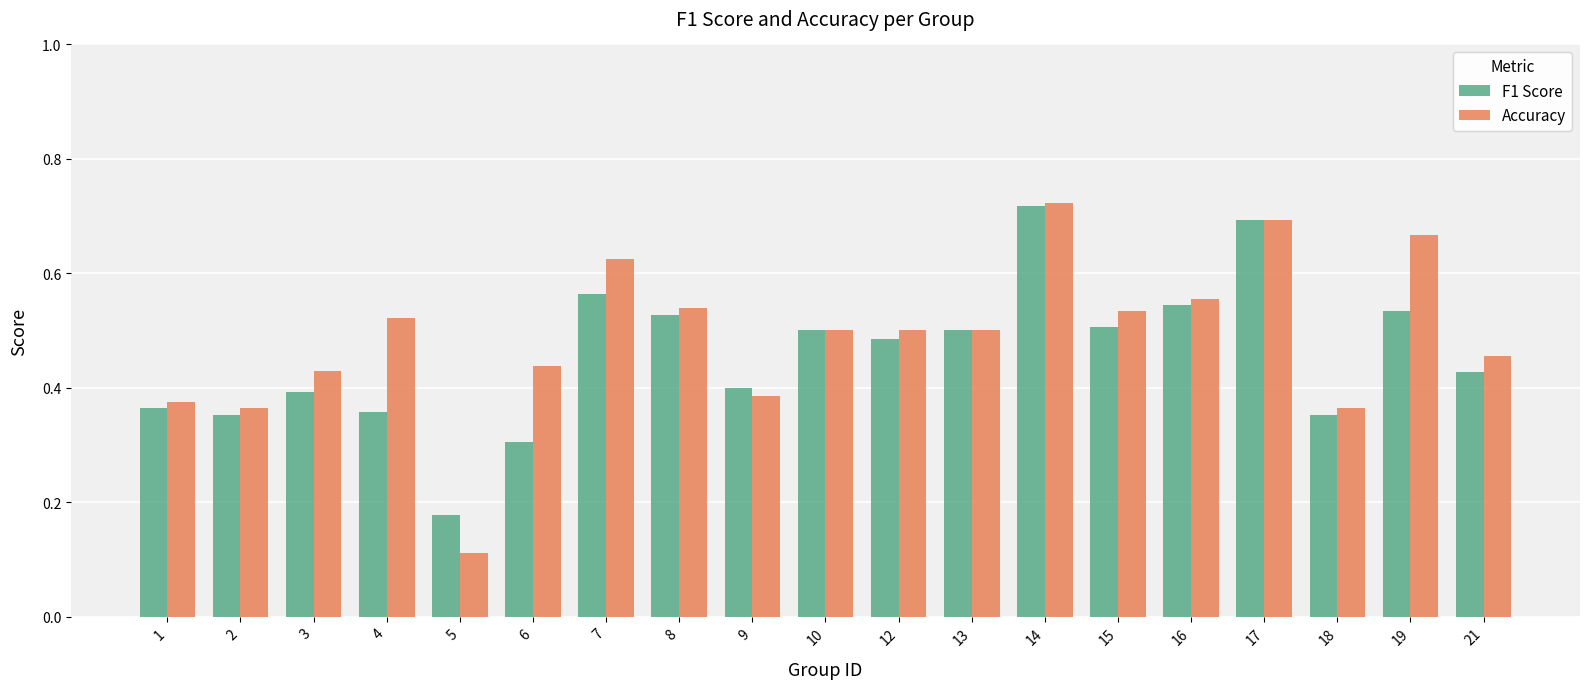

Between 2 and 15, which series saw the biggest shift?

Accuracy